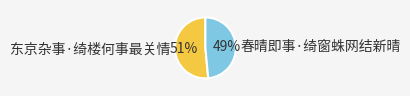

Rank the categories by value from highest to lowest.

东京杂事·绮楼何事最关情, 春晴即事·绮窗蛛网结新晴